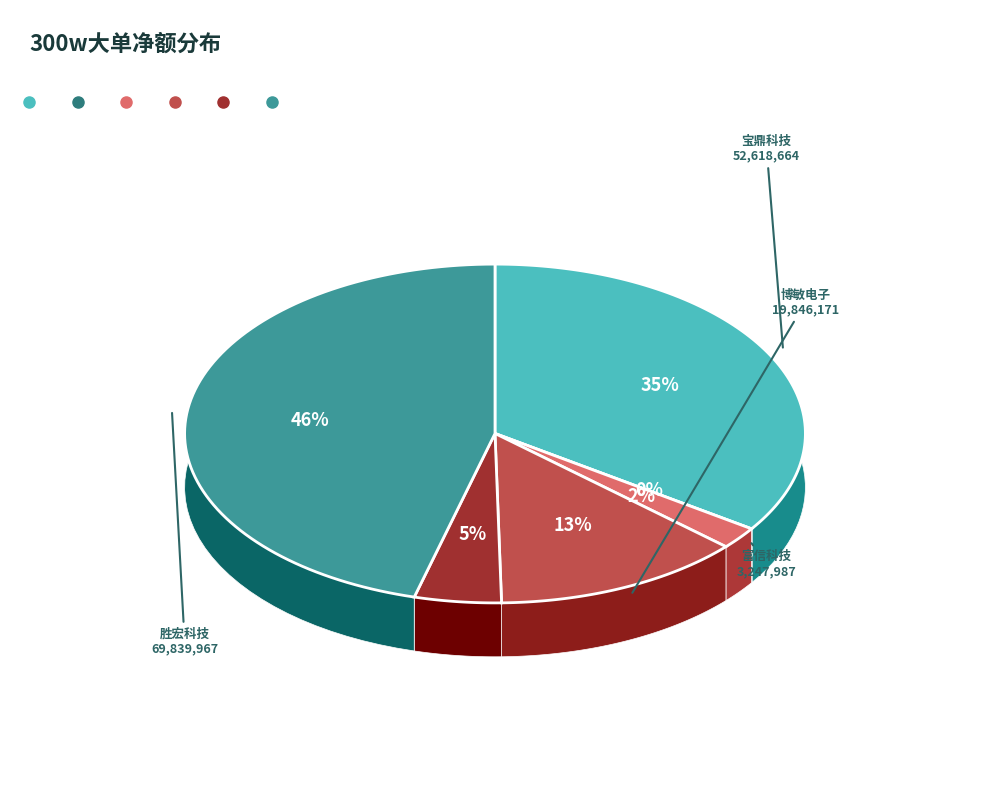

What percentage do 深南电路 and 富信科技 together represent?

2.1%